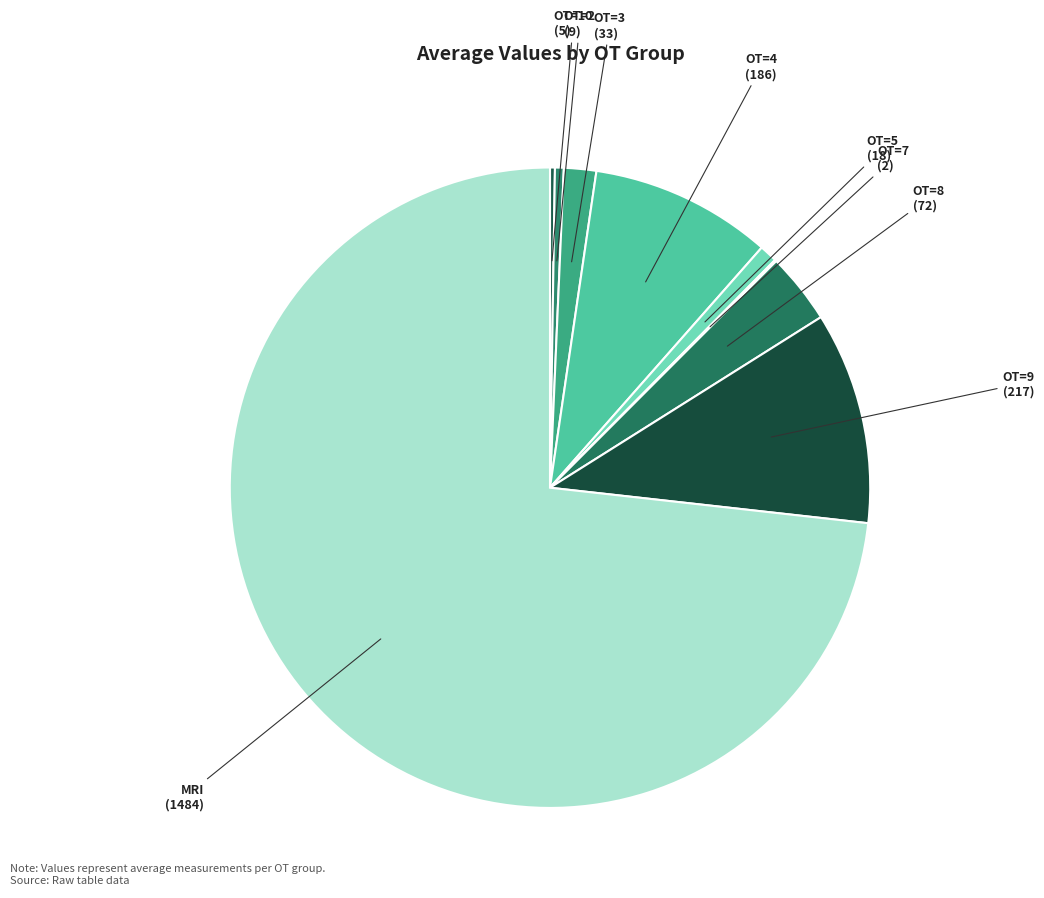

Which slice is the largest?

MRI